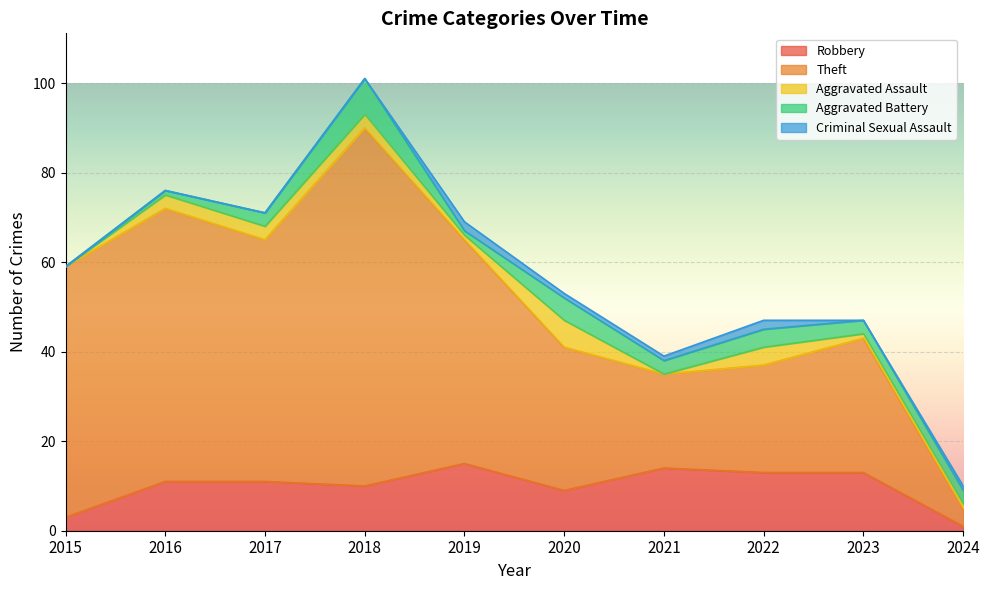

What is the value of the Theft point at the 10th from the left?

4